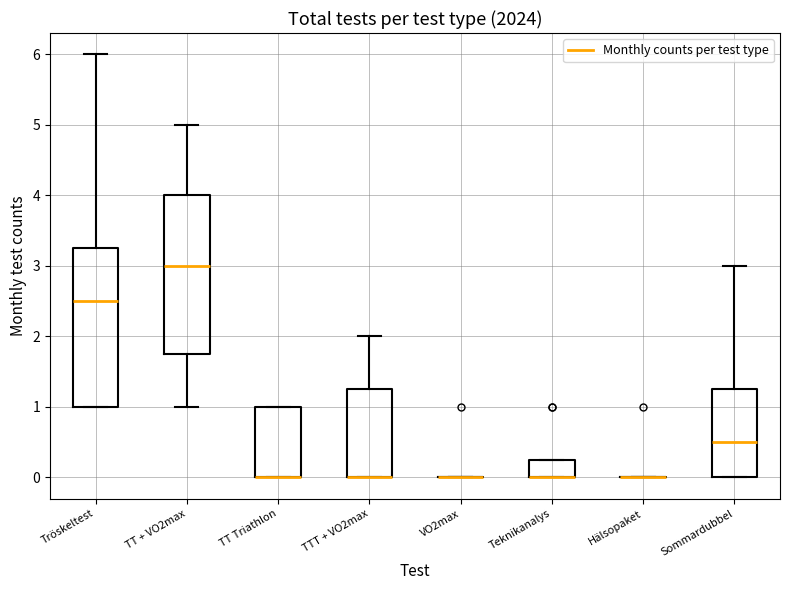

Reading left to right, transcribe this box plot: for each box, give where its median line is, the range the box spans, and where its two whiskers end, as read against the y-axis. The values are not printed on the chart, so give them approximately, as read against the axis.

Tröskeltest: median 2.5, box 1.0 to 3.3, whiskers 1.0 to 6.0
TT + VO2max: median 3.0, box 1.8 to 4.0, whiskers 1.0 to 5.0
TT Triathlon: median 0.0 (drawn on the box's lower edge), box 0.0 to 1.0, whiskers 0.0 to 1.0
TTT + VO2max: median 0.0 (drawn on the box's lower edge), box 0.0 to 1.3, whiskers 0.0 to 2.0
VO2max: box collapsed to a line at 0.0, whiskers 0.0 to 0.0
Teknikanalys: median 0.0 (drawn on the box's lower edge), box 0.0 to 0.3, whiskers 0.0 to 0.3
Hälsopaket: box collapsed to a line at 0.0, whiskers 0.0 to 0.0
Sommardubbel: median 0.5, box 0.0 to 1.3, whiskers 0.0 to 3.0